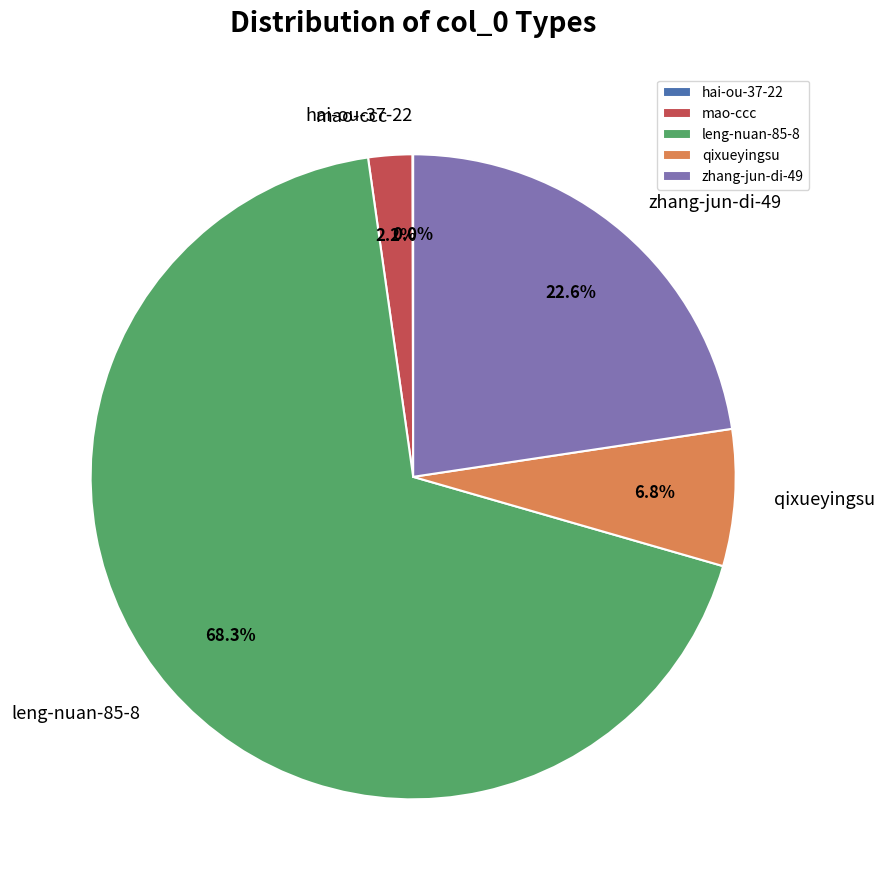

What is the ratio of the value at zhang-jun-di-49 to the value at qixueyingsu?

3.3